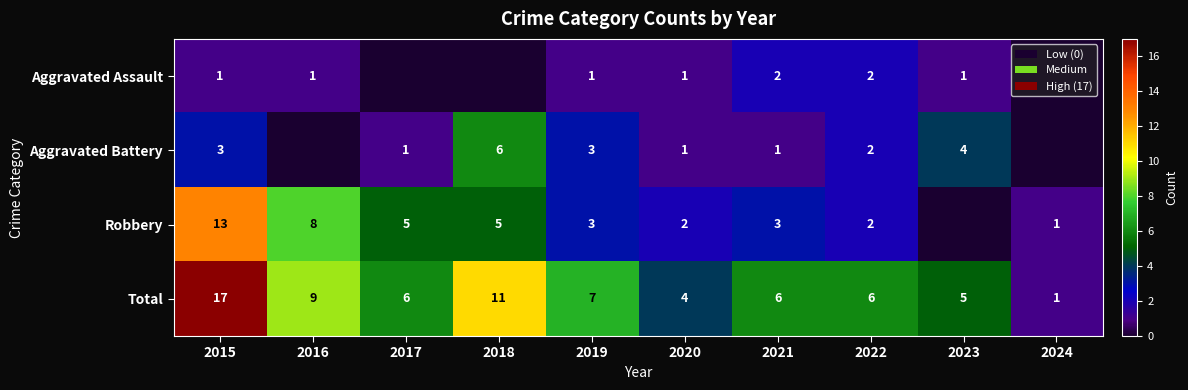

Where does the Total series first go above 6?

2015